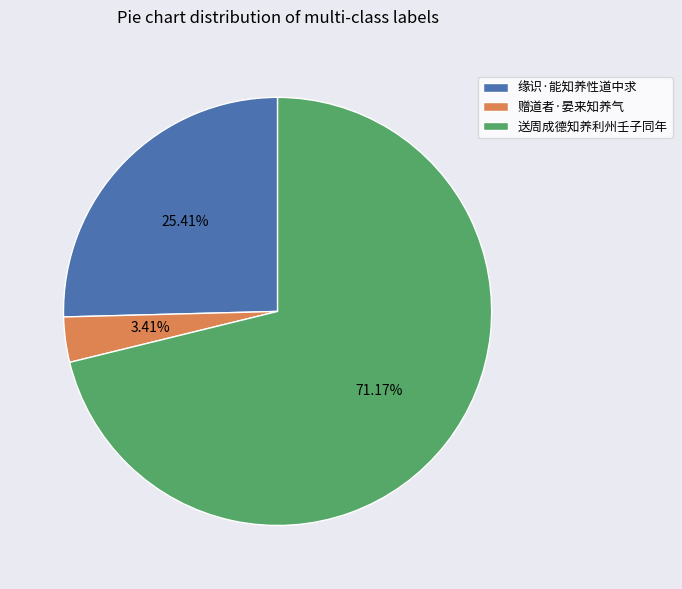

True or false: 缘识·能知养性道中求 accounts for 25% of the total.

True